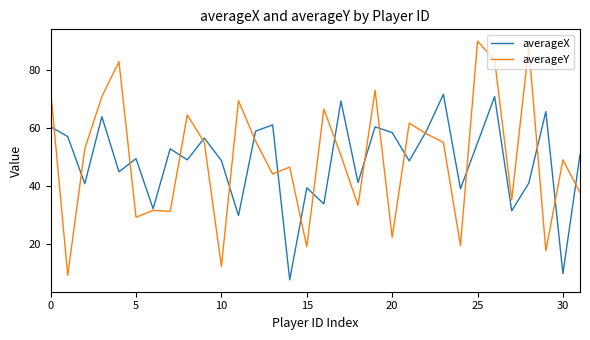

How many lines are shown in the chart?

2